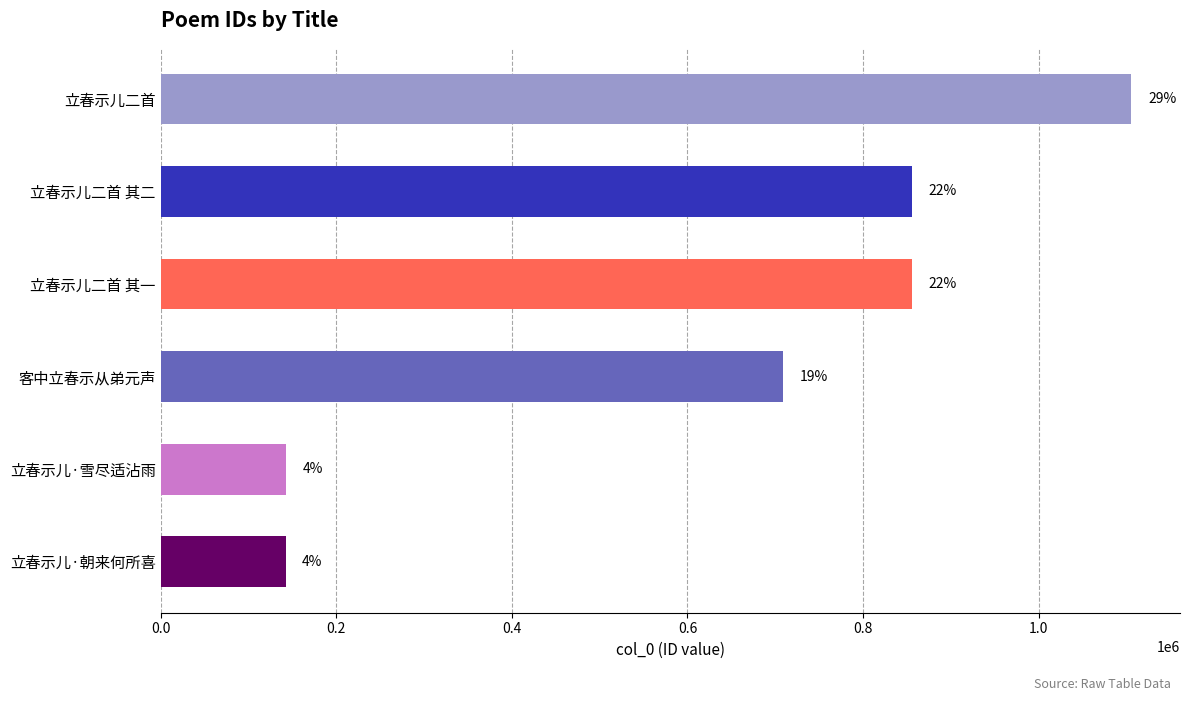

What is the difference between the maximum and minimum values?

963627